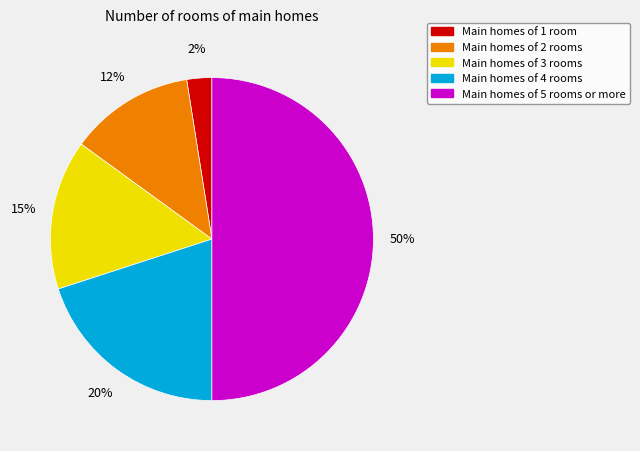

To the nearest percent, what is the average slice percentage?

20%